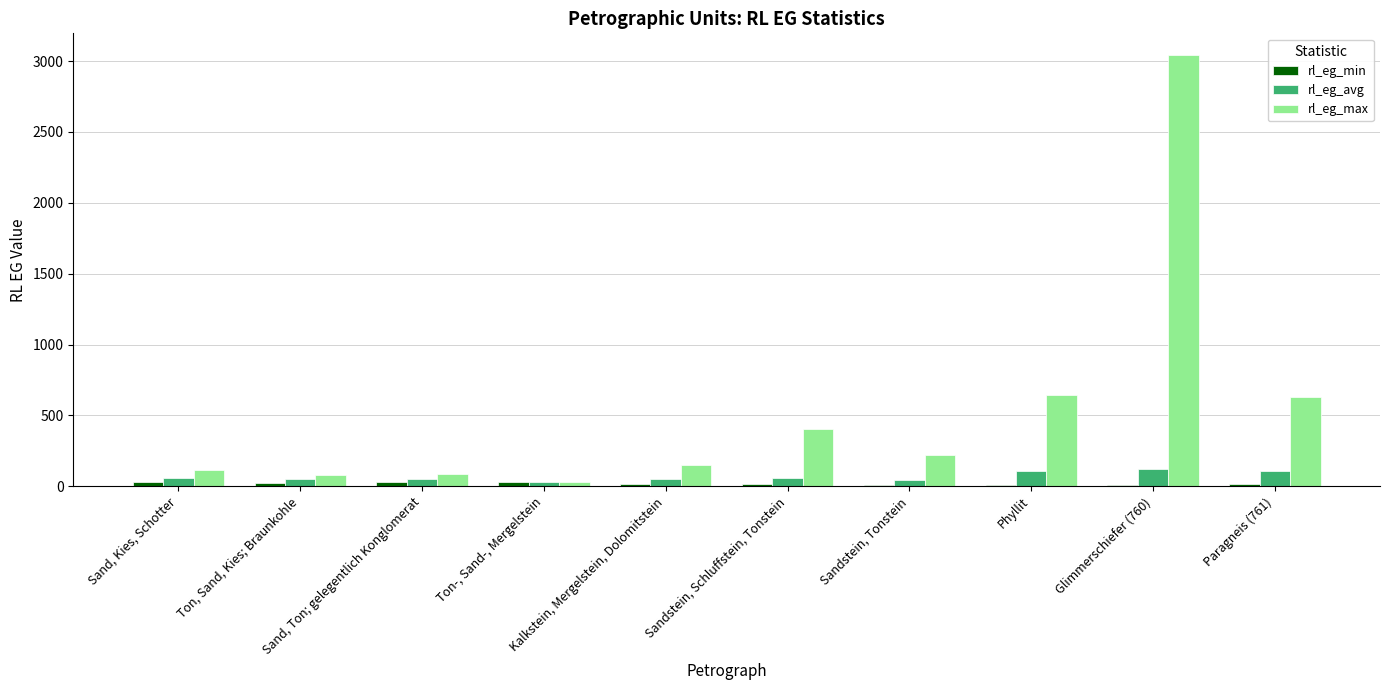

What is the sum of all rl_eg_min values?

186.0